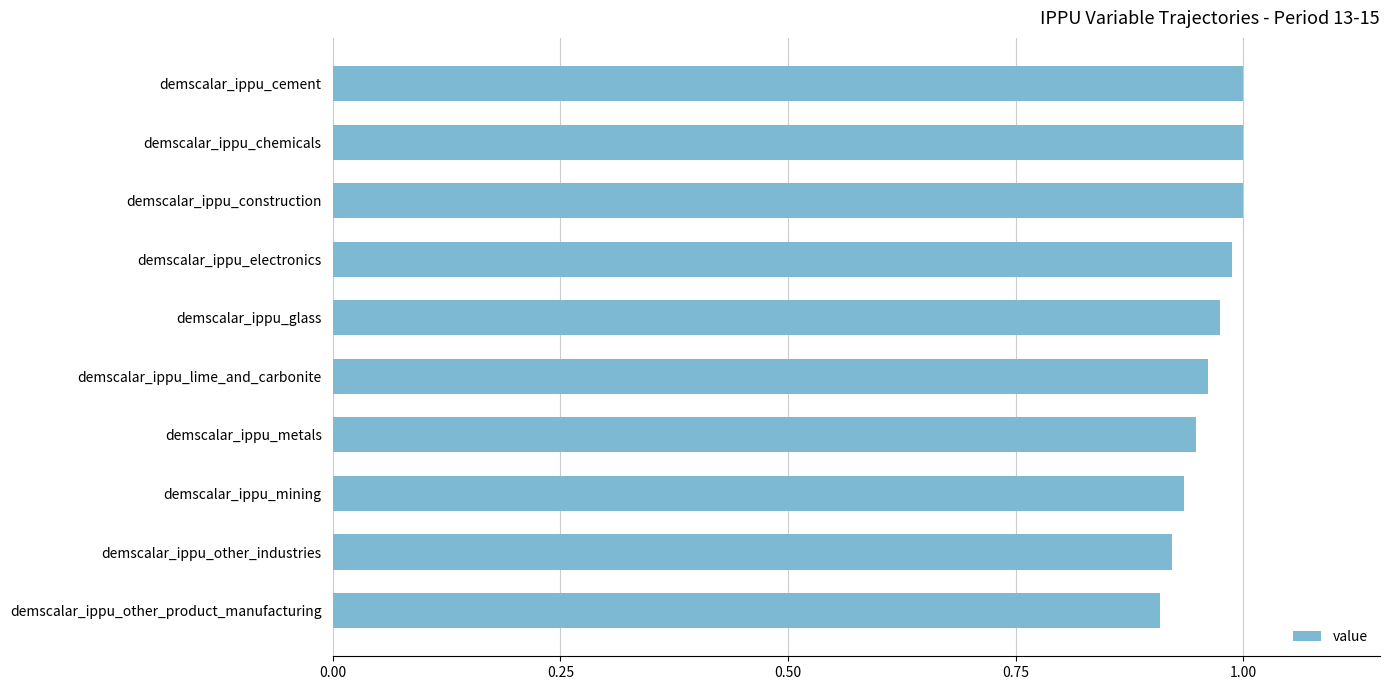

What is the sum of the values at demscalar_ippu_electronics and demscalar_ippu_chemicals?

2.0